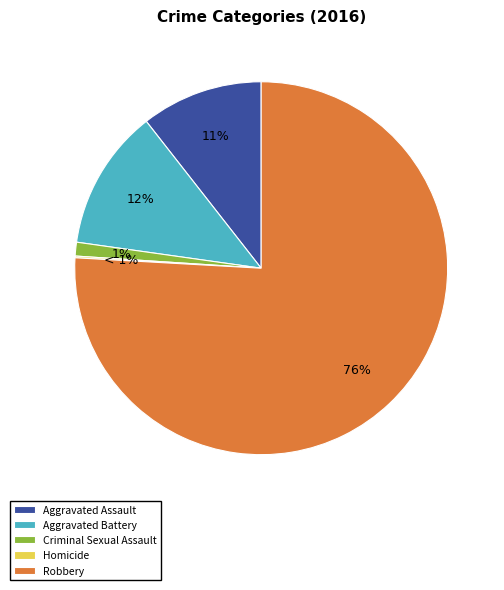

How much of the chart is everything except Homicide?

99.9%